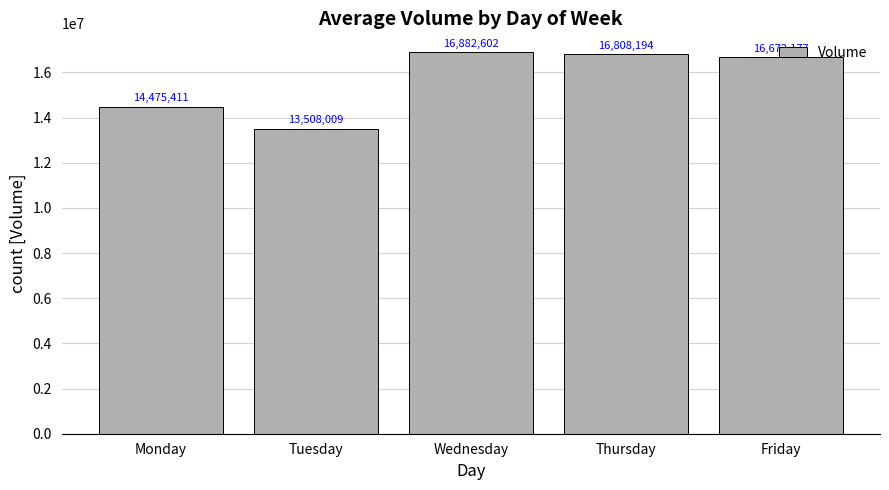

Rank the categories by value from lowest to highest.

Tuesday, Monday, Friday, Thursday, Wednesday